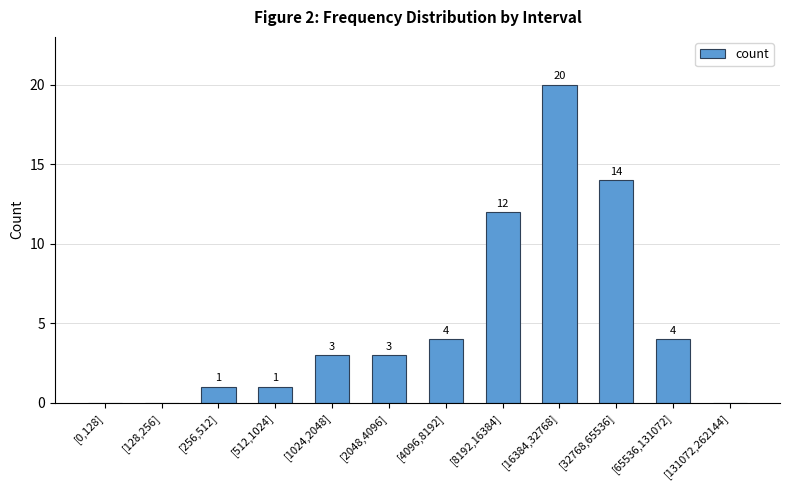

Is it true that the value at [8192,16384] is 12?

True